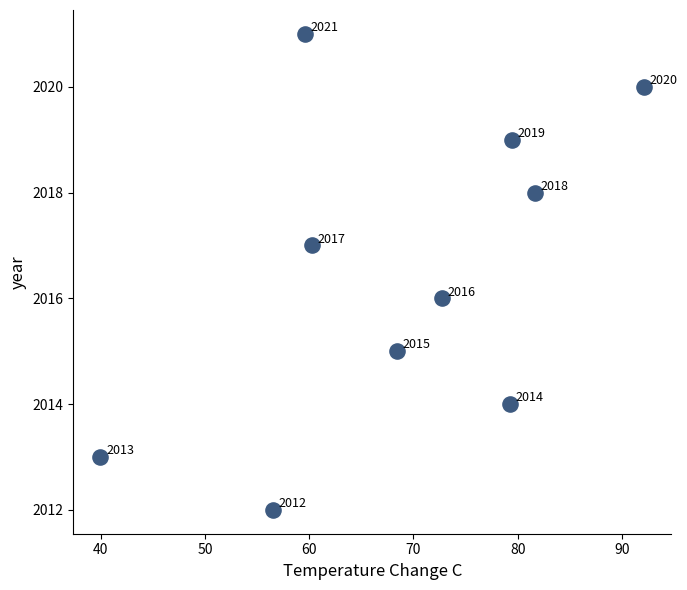

What Y value in the scatter plot is closest to 2016?

2016